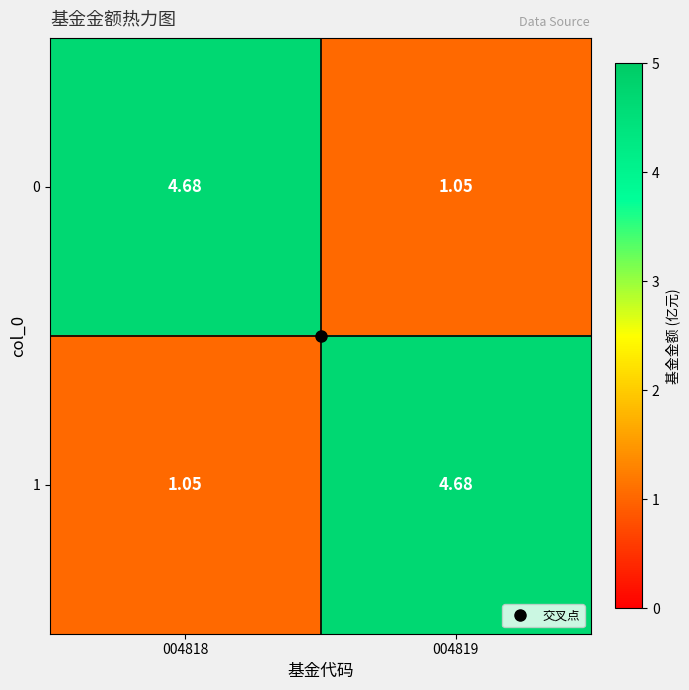

What is the greatest value displayed?

4.7